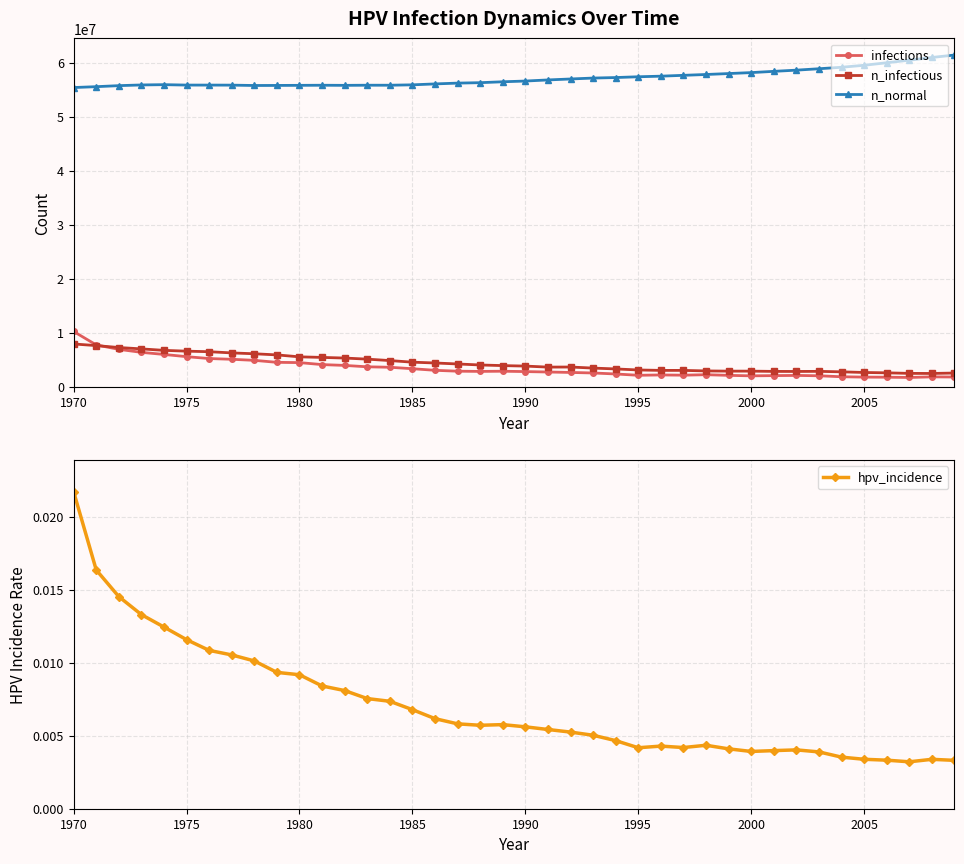

At which category is the sum across all series the highest?

1970